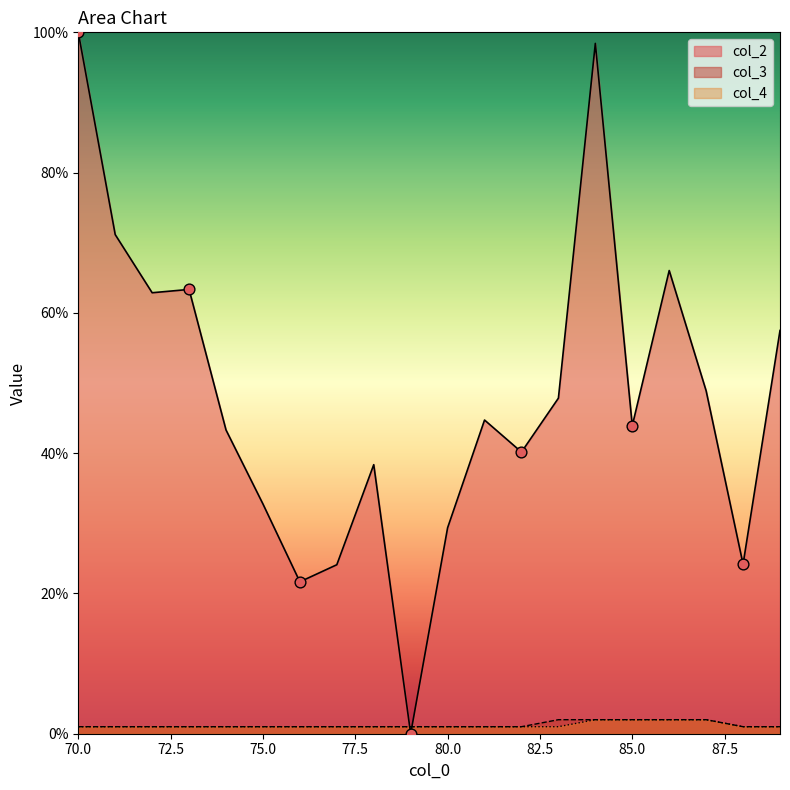

Which series has the largest total across all categories?

col_2